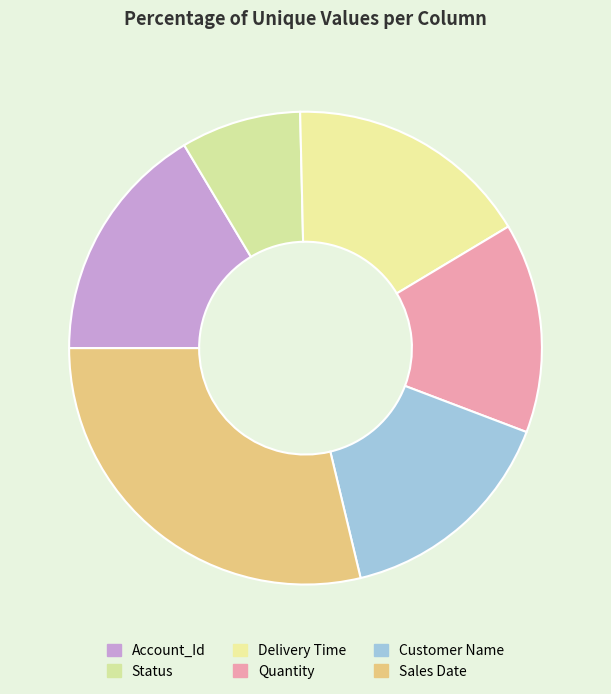

The Status slice represents 8% of the pie. True or false?

True